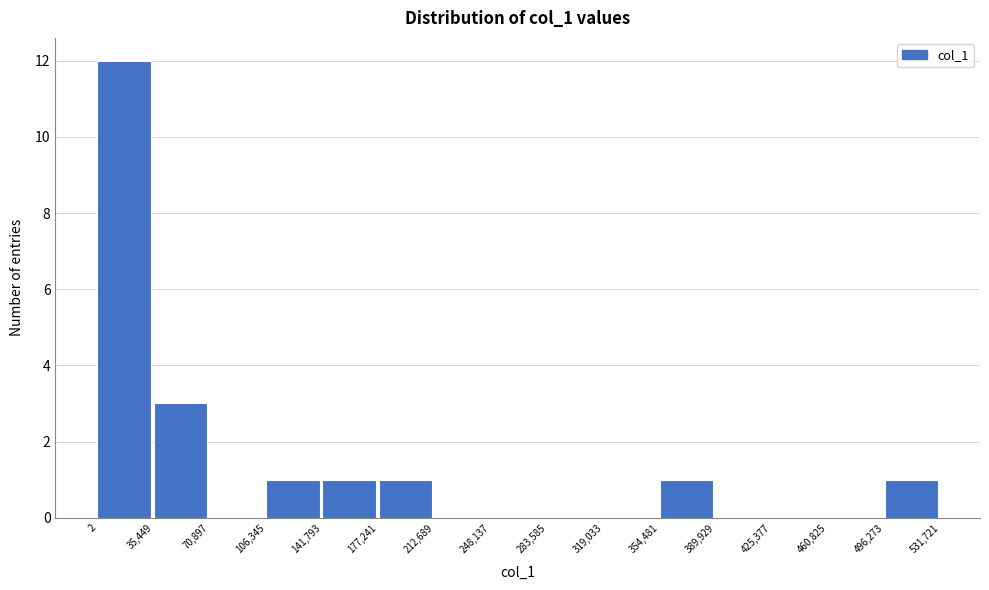

Reading left to right, list every bar in this chart as the range it spans on the x-axis followed by its height. The values are not printed on the chart, so give them approximately, as read against the axis.

2 to 35,449: 12
35,449 to 70,897: 3
70,897 to 106,345: 0
106,345 to 141,793: 1
141,793 to 177,241: 1
177,241 to 212,689: 1
212,689 to 248,137: 0
248,137 to 283,585: 0
283,585 to 319,033: 0
319,033 to 354,481: 0
354,481 to 389,929: 1
389,929 to 425,377: 0
425,377 to 460,825: 0
460,825 to 496,273: 0
496,273 to 531,721: 1